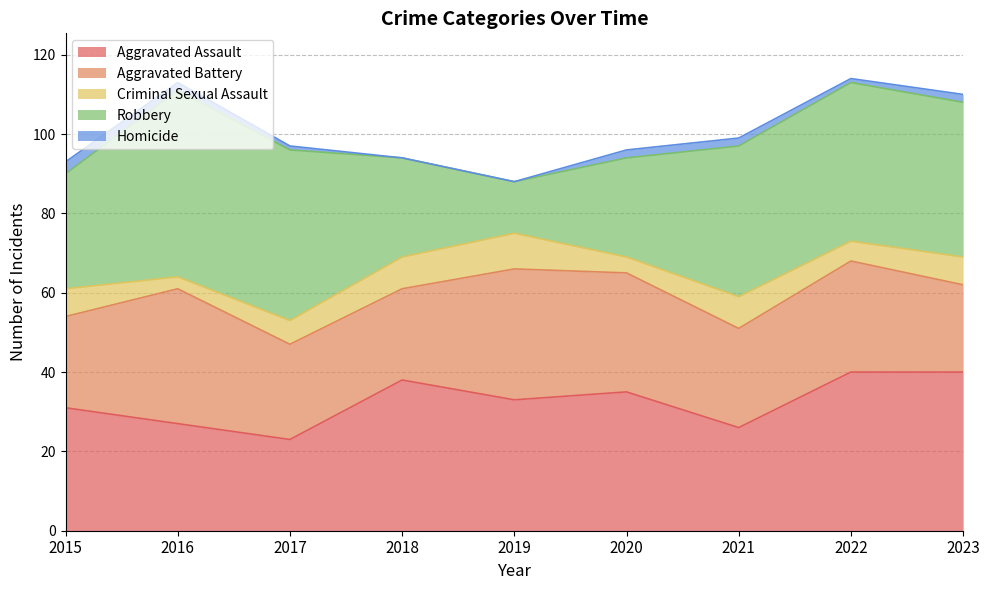

How many interior local peaks does the Robbery series have?

2